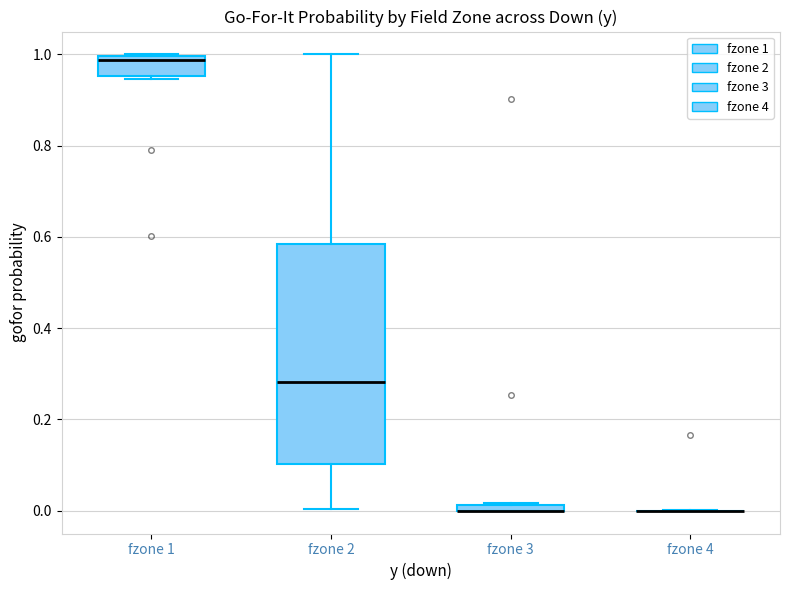

Comparing the boxes themselves (not the whiskers), which one is the tallest?

fzone 2